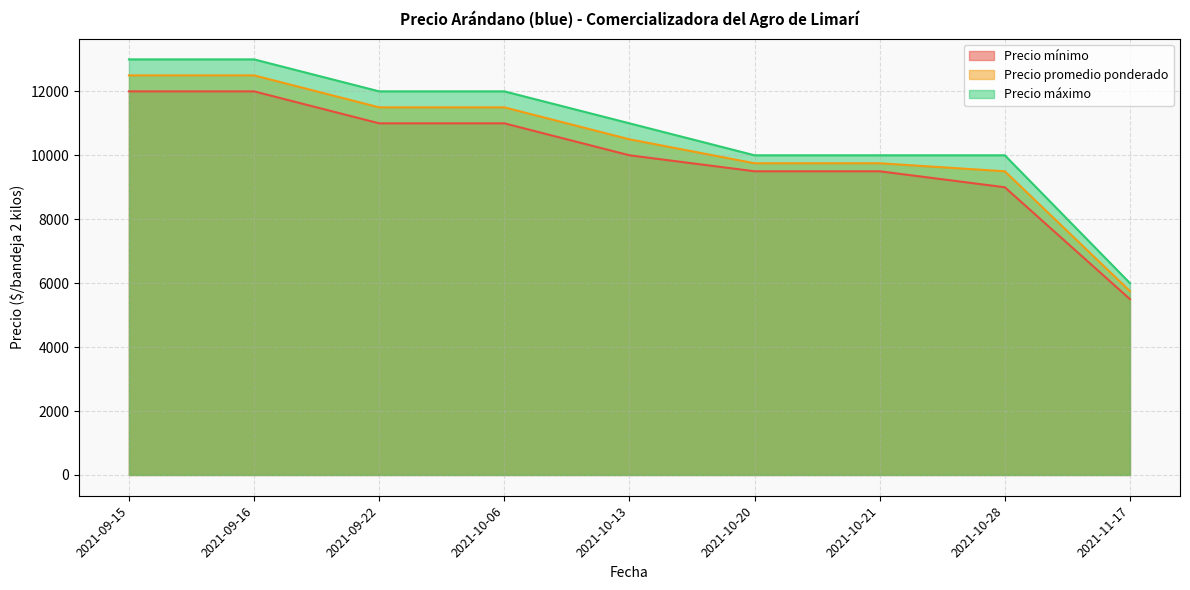

At how many categories does at least one series exceed 12079?

2